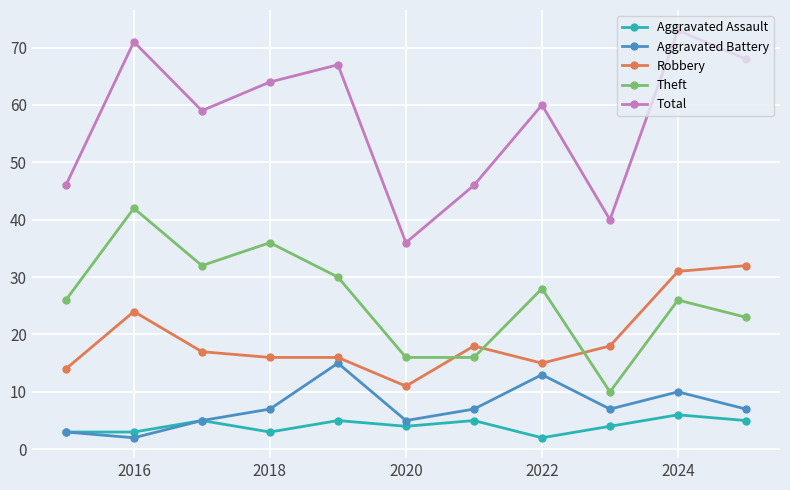

List the series in order of their peak value, lowest first.

Aggravated Assault, Aggravated Battery, Robbery, Theft, Total